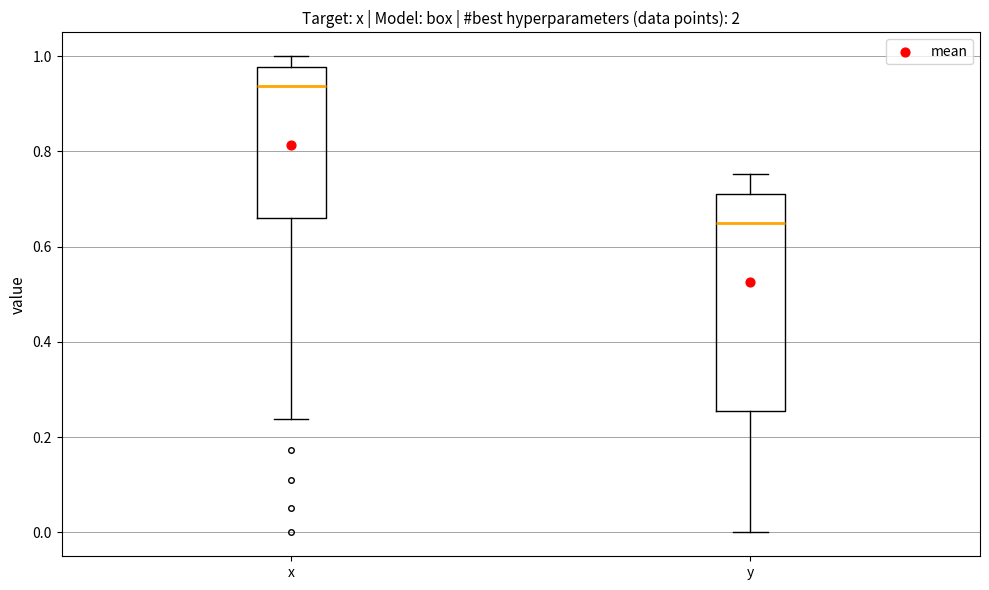

Reading left to right, read every box against the y-axis: the position of its median line, the range the box covers, and the ends of its whiskers. The values are not printed on the chart, so give them approximately, as read against the axis.

x: median 0.94, box 0.66 to 0.98, whiskers 0.24 to 1.00
y: median 0.66, box 0.26 to 0.72, whiskers 0.00 to 0.76